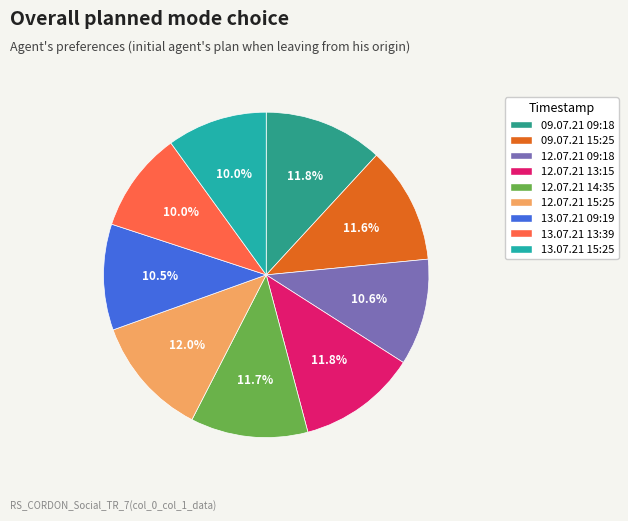

Approximately how many times larger is the value at 09.07.21 09:18 compared to 12.07.21 14:35?

1.0